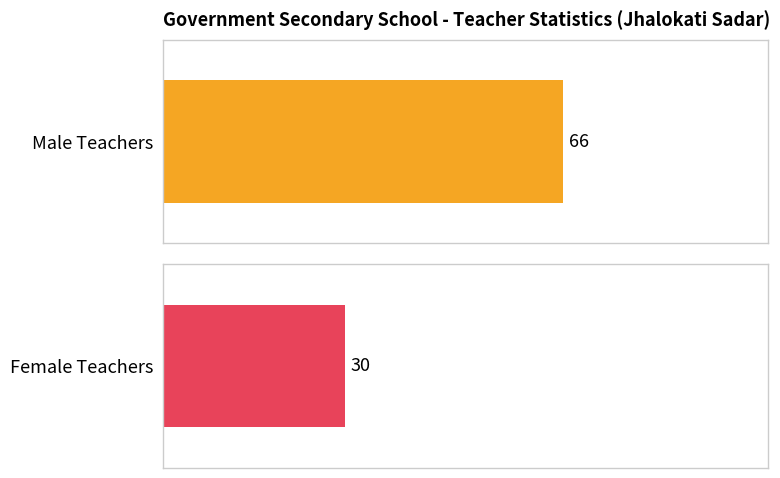

The value of Number of teacher (Total) at Jhalokati Sadar is 144. True or false?

False